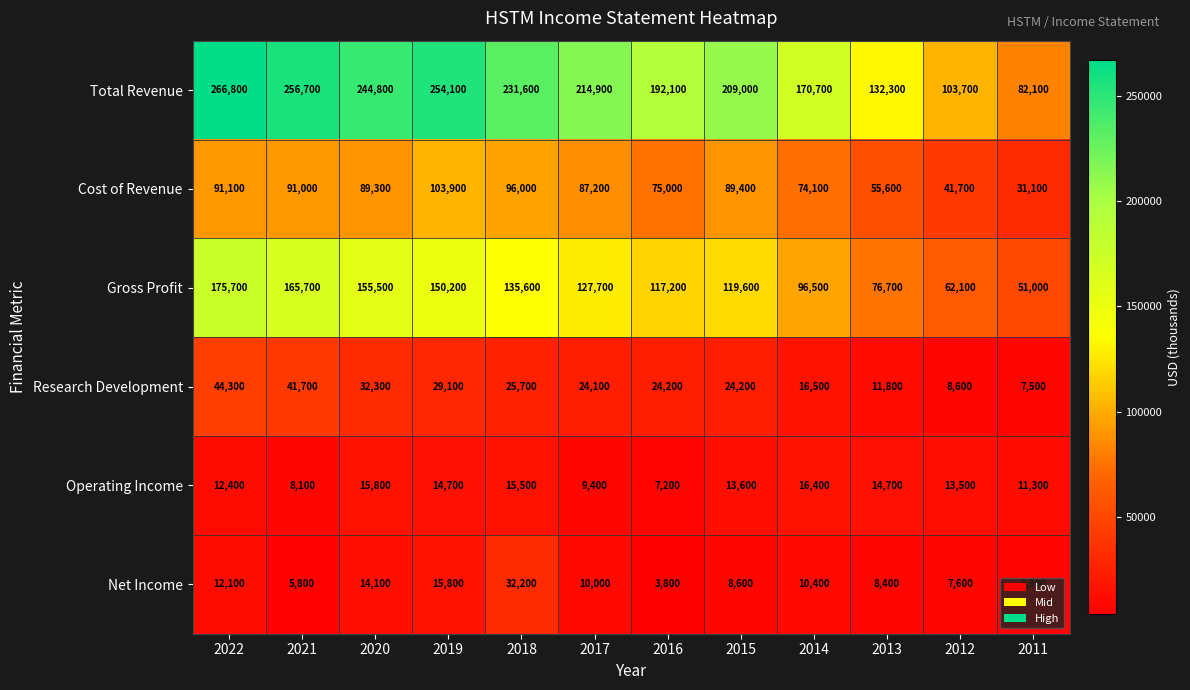

Which series has the largest total across all categories?

Total Revenue